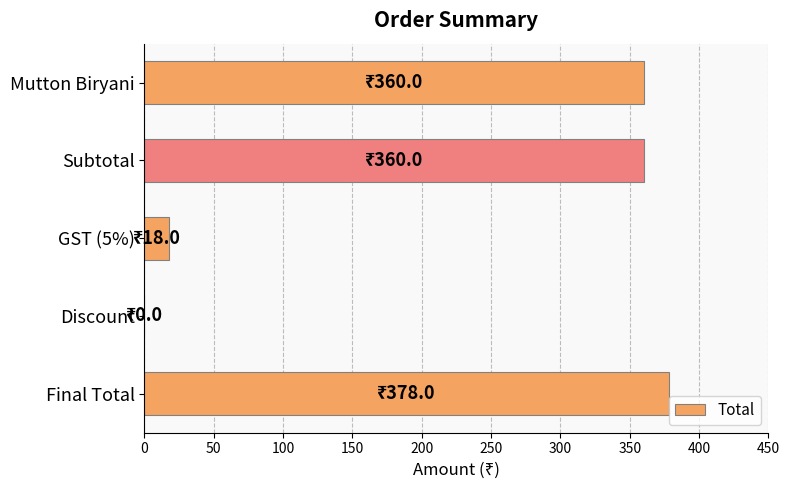

What is the maximum value shown in the chart?

378